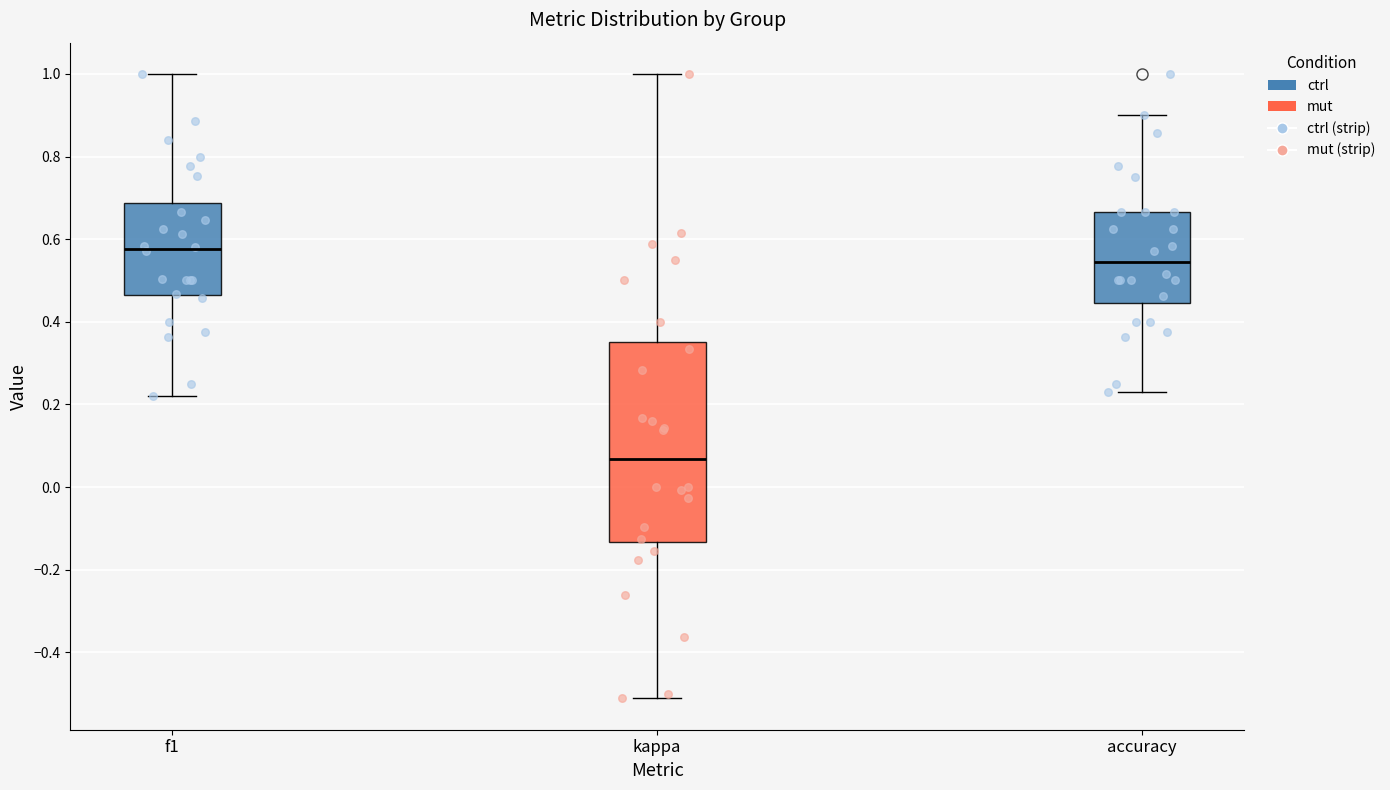

Reading left to right, read every box against the y-axis: the position of its median line, the range the box covers, and the ends of its whiskers. The values are not printed on the chart, so give them approximately, as read against the axis.

f1: median 0.58, box 0.46 to 0.68, whiskers 0.22 to 1.00
kappa: median 0.06, box -0.14 to 0.36, whiskers -0.52 to 1.00
accuracy: median 0.54, box 0.44 to 0.66, whiskers 0.24 to 0.90